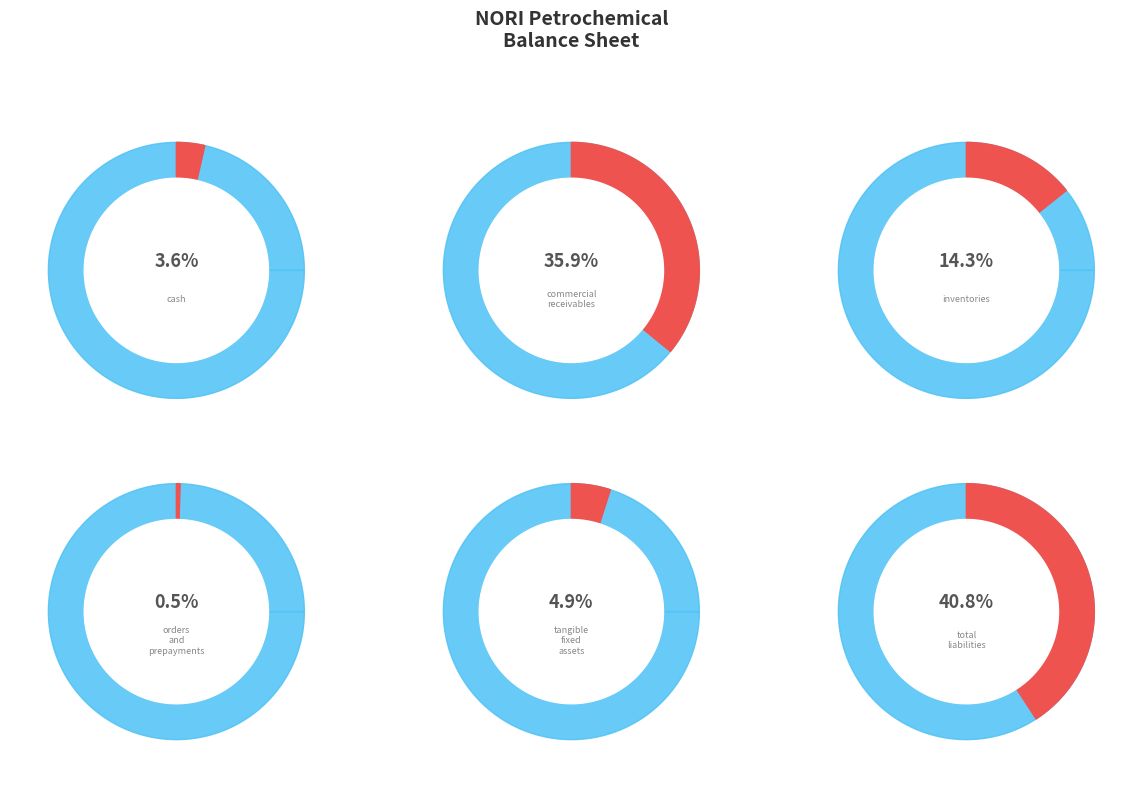

To the nearest percent, what is the difference between the tangible_fixed_assets and inventories slice percentages?

9%